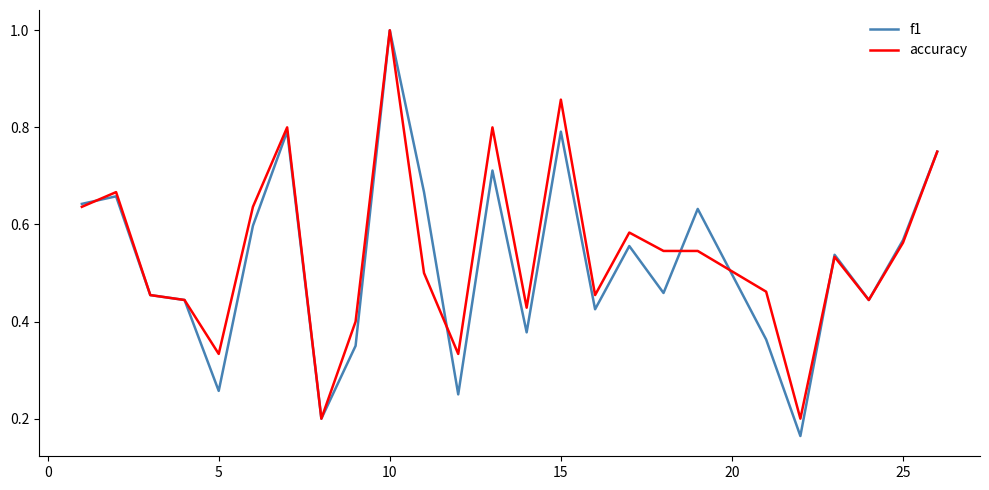

What is the maximum value for accuracy?

1.0